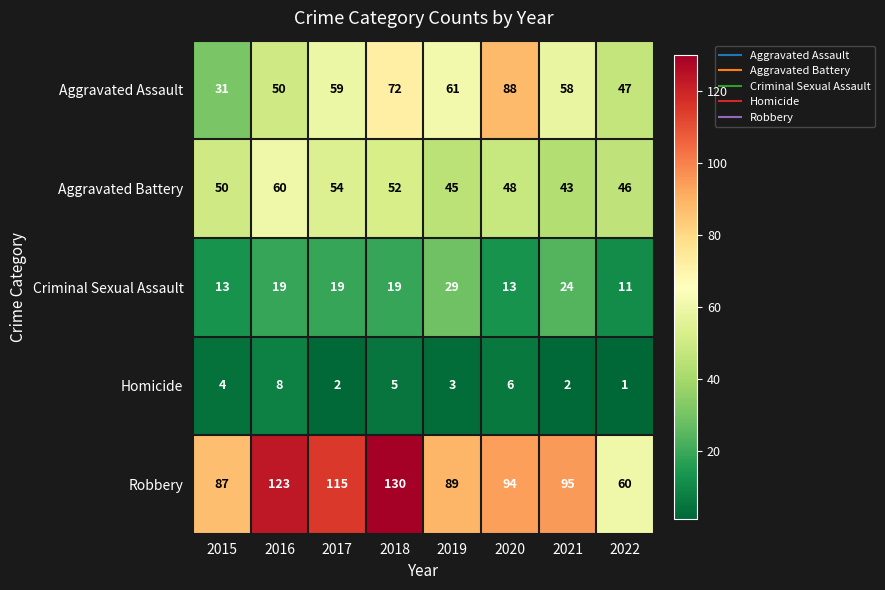

True or false: Aggravated Assault has a value of 87 at 2016.

False